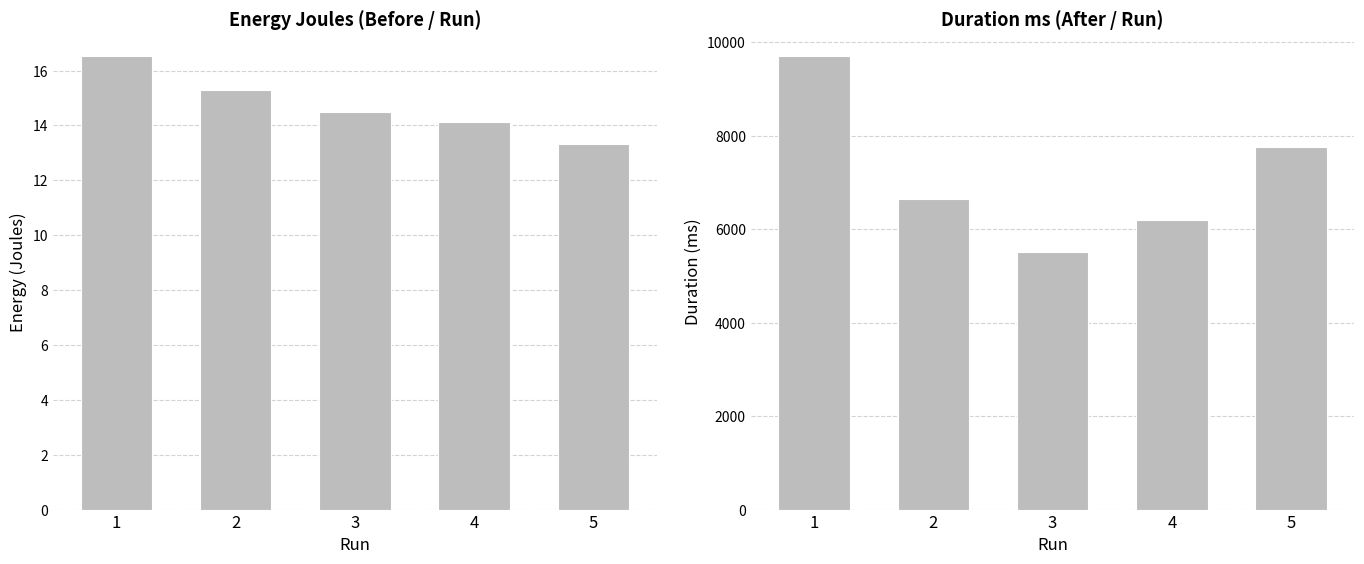

What is the average value of the duration_ms series?

7159.8